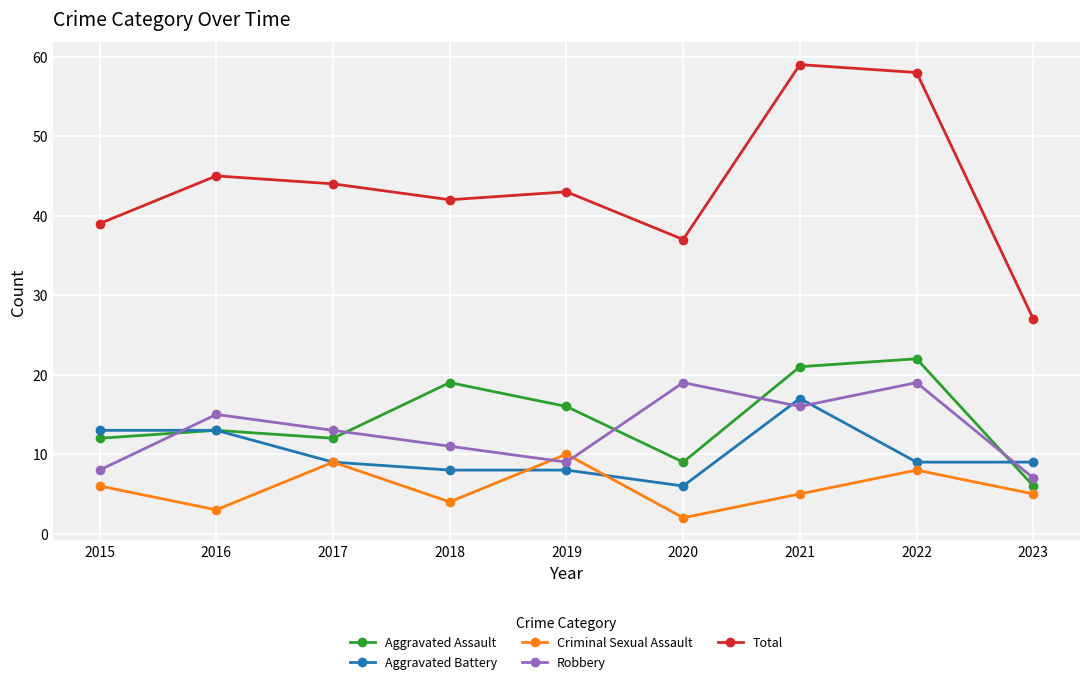

Is it true that Aggravated Assault equals 12 at 2015?

True